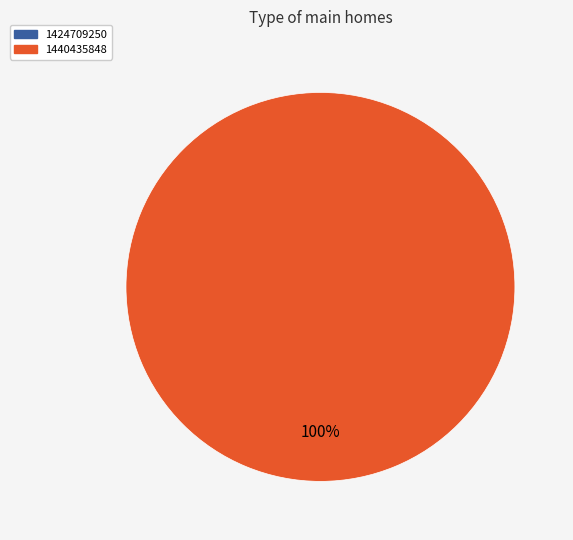

Which category has the smallest portion of the pie?

1424709250